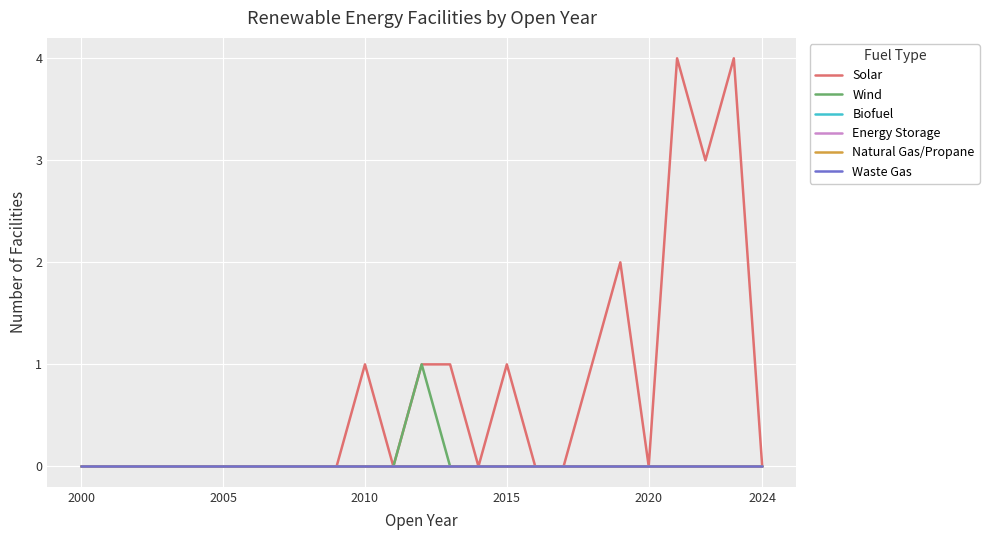

True or false: Waste Gas and Natural Gas/Propane cross at least once.

False